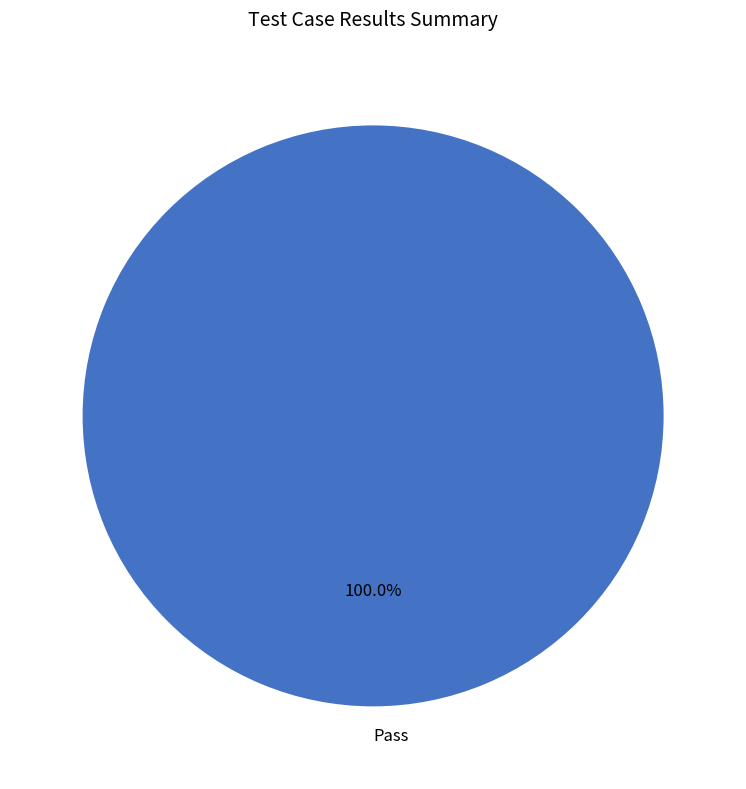

Does any single category account for the majority?

Yes